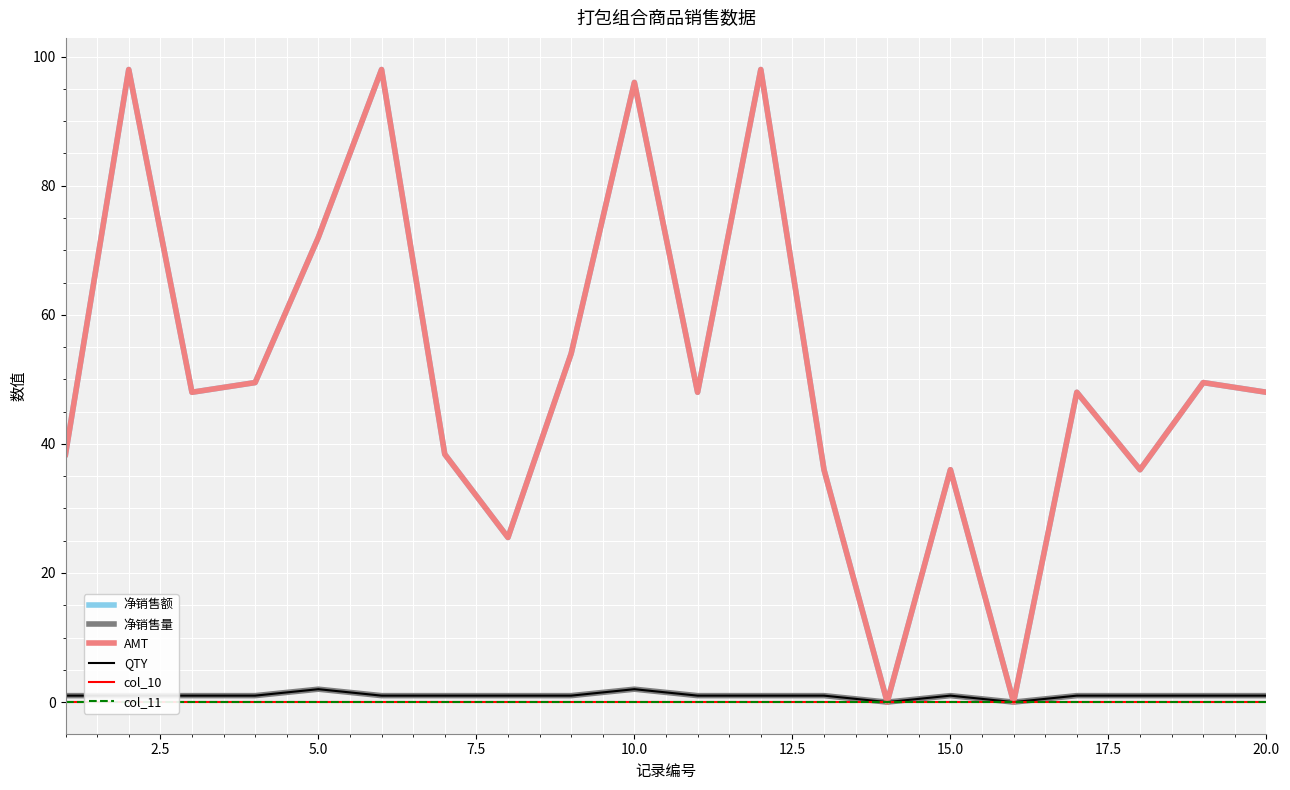

True or false: QTY and col_10 cross at least once.

False